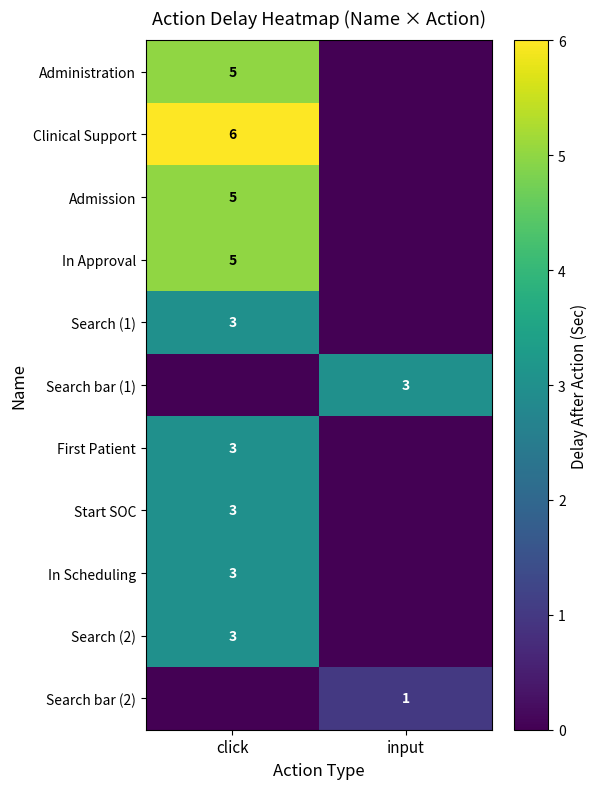

The In Approval series shows 5 at click. True or false?

True